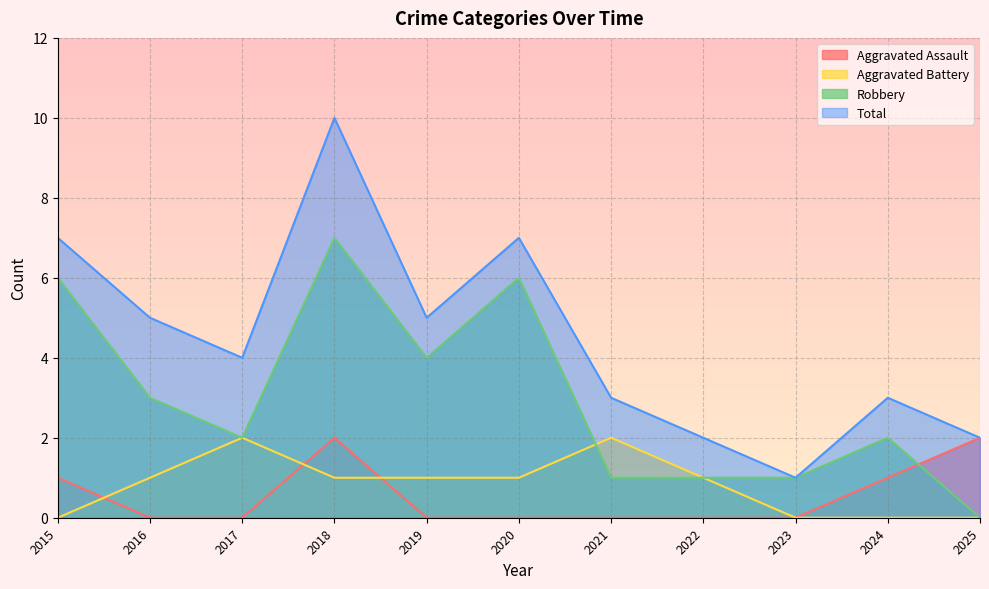

How many data points does each series have?

11